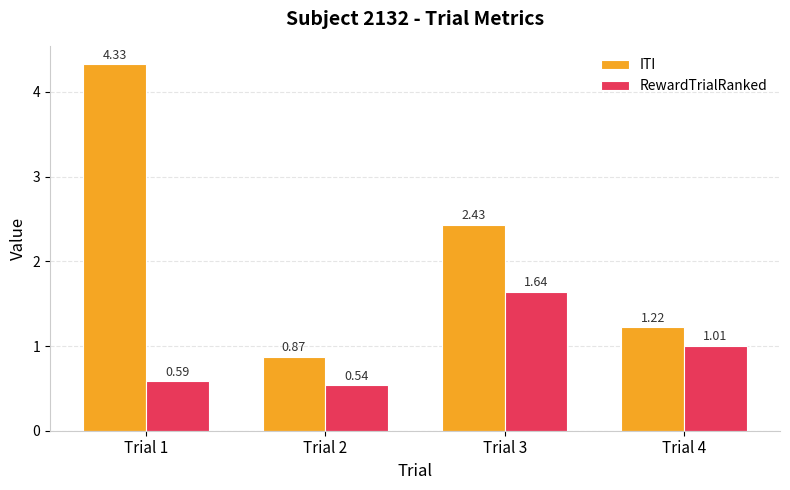

What are all the series names shown in the legend?

ITI, RewardTrialRanked